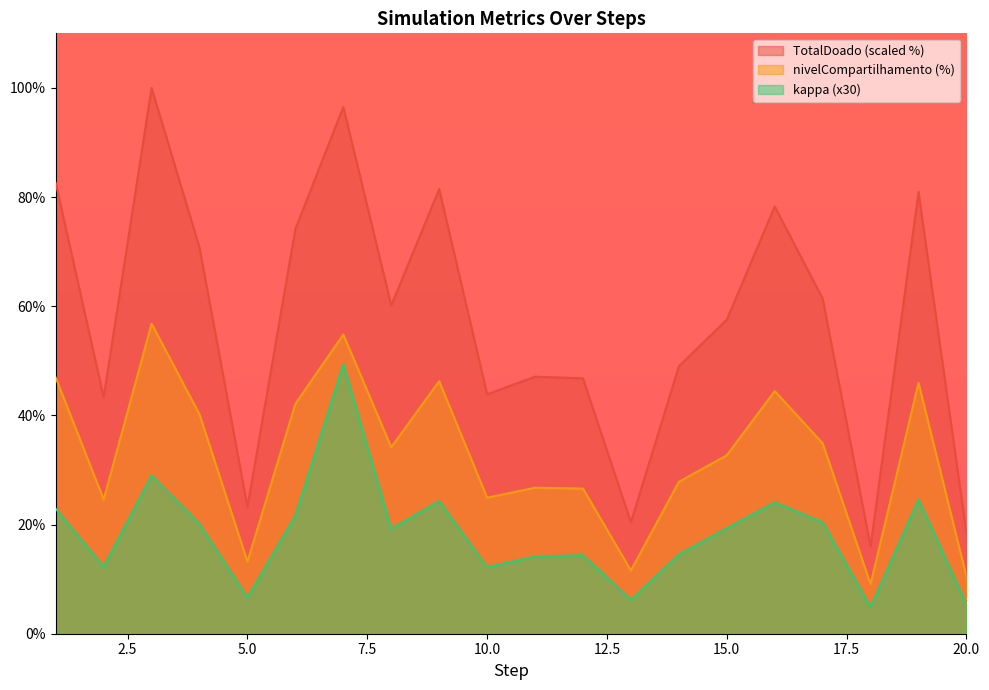

What is the approximate value of TotalDoado at 16?

44.5